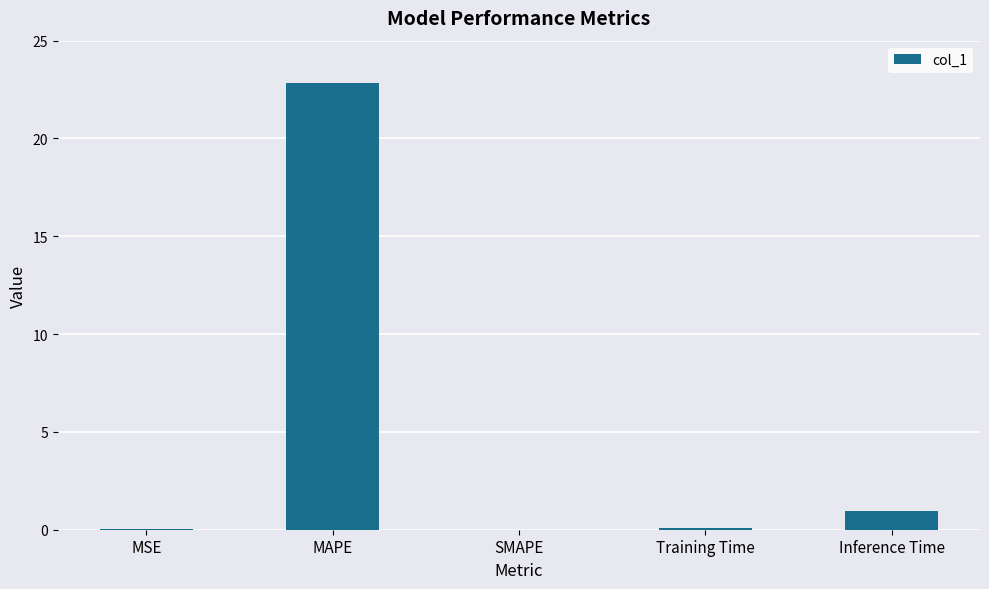

What is the maximum value shown in the chart?

22.8